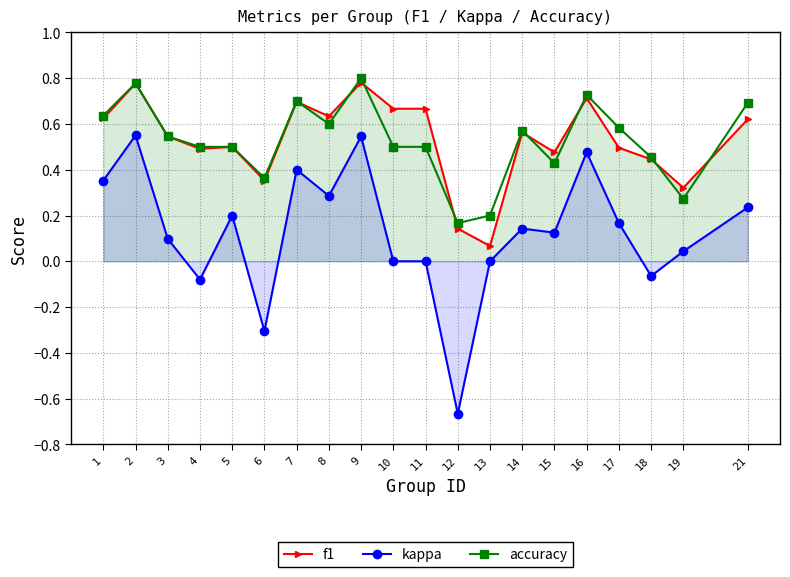

Does the chart have visible grid lines?

Yes